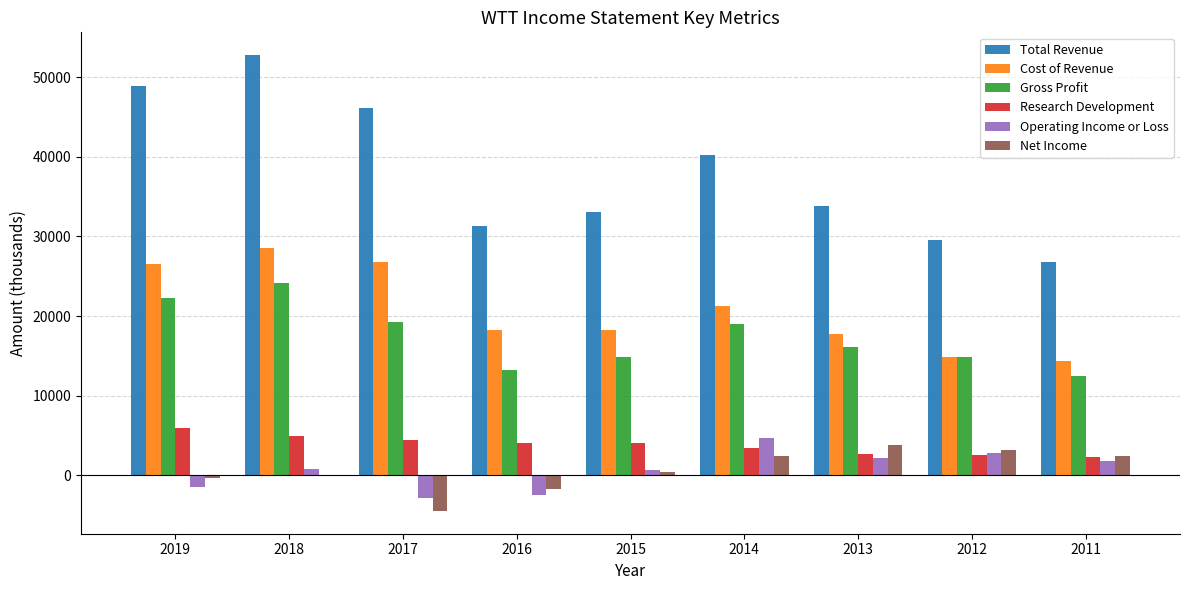

How many series are shown in this chart?

6